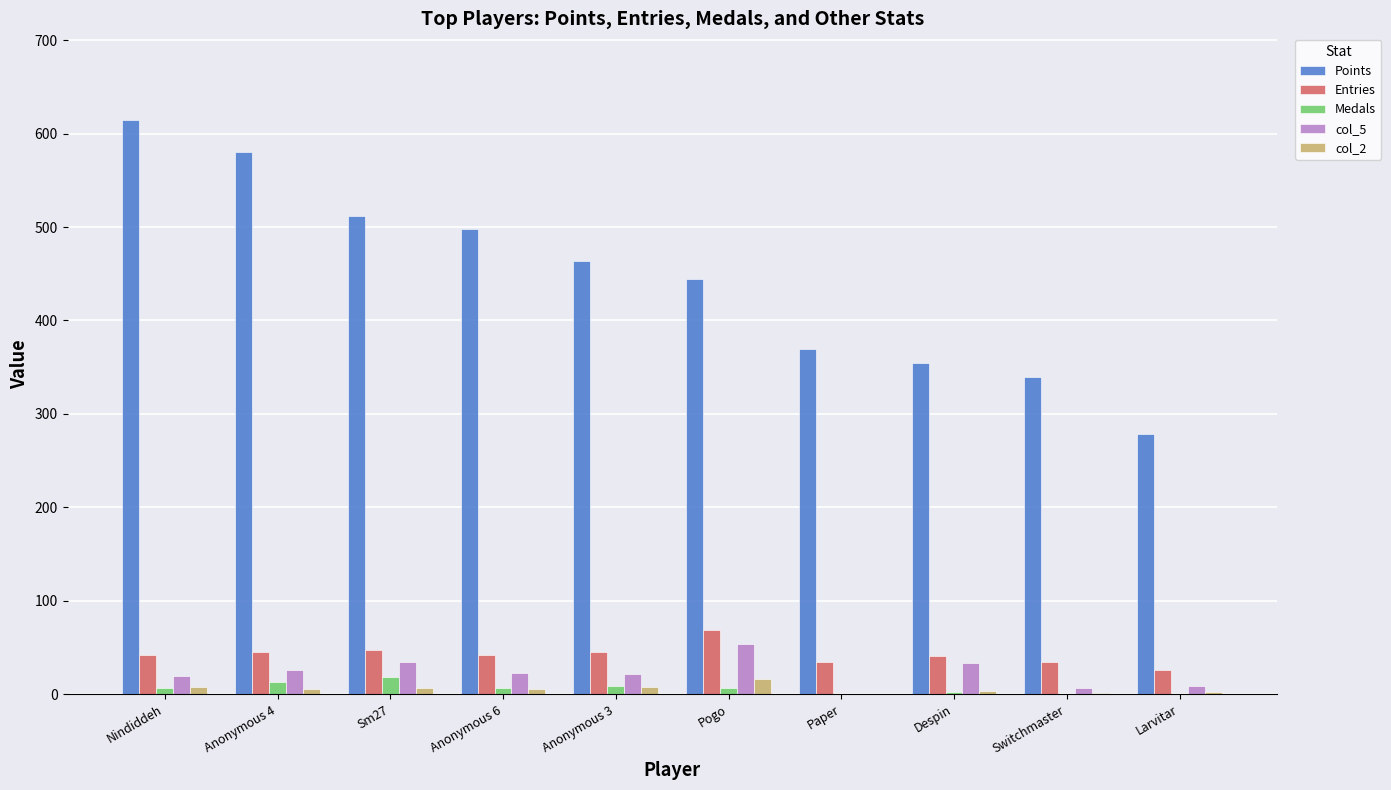

How many groups of bars are there?

10